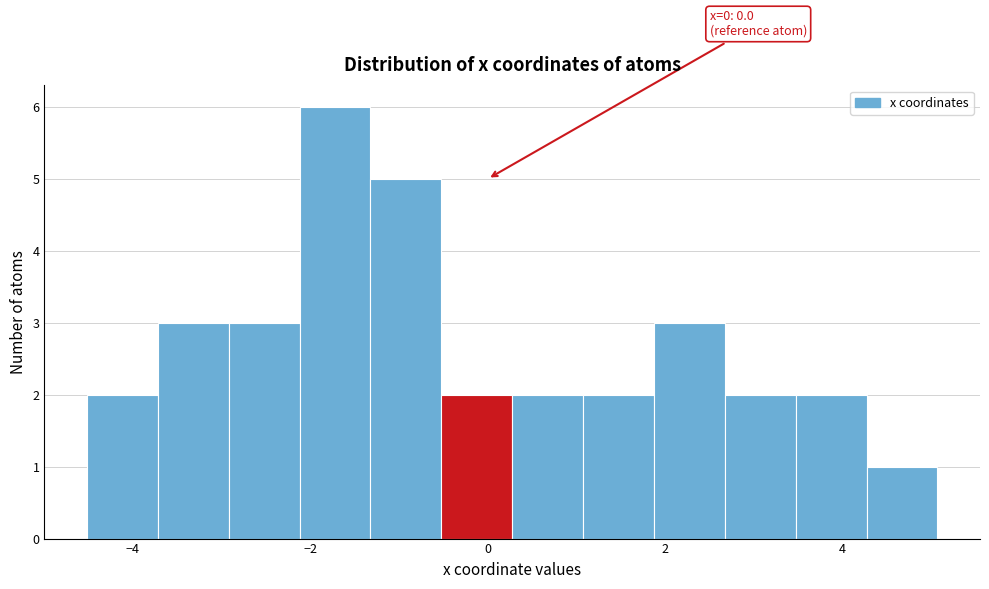

Around what value on the x-axis is the tallest bar? Give the approximate position of its centre, as read against the axis.

-1.8